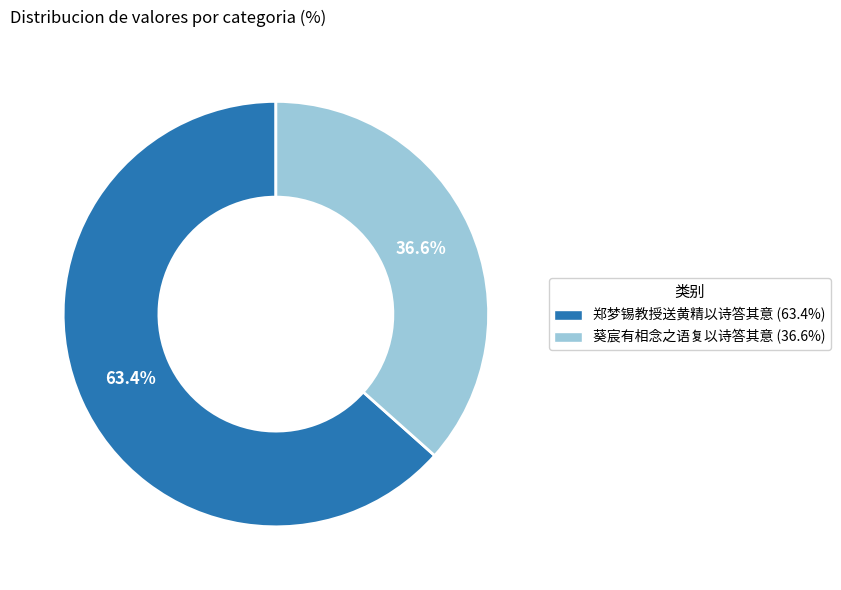

What is the majority slice?

郑梦锡教授送黄精以诗答其意